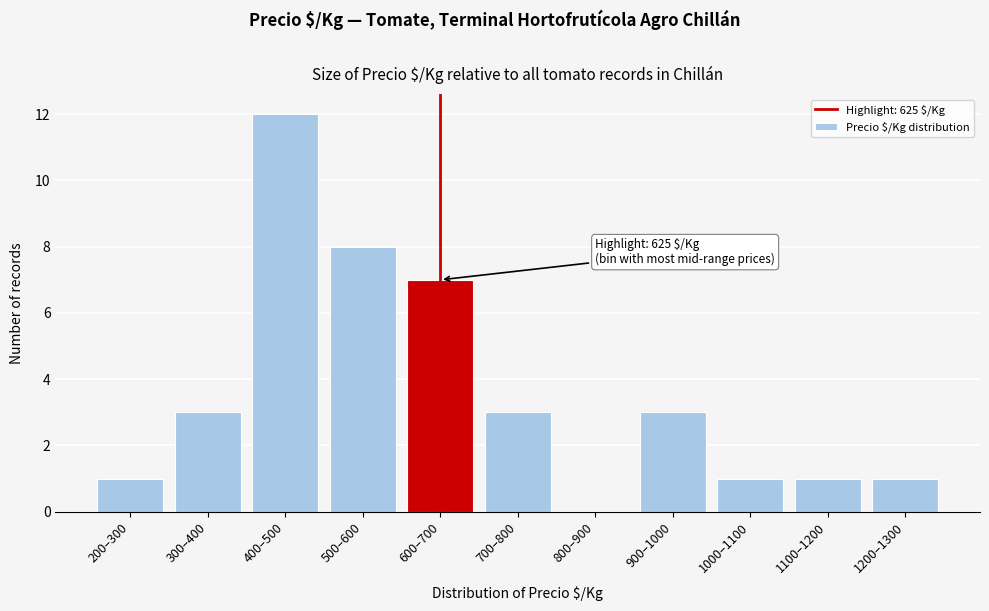

Reading right to left, extract all data points from this chart.

1200–1300=1	1100–1200=1	1000–1100=1	900–1000=3	800–900=0	700–800=3	600–700=7	500–600=8	400–500=12	300–400=3	200–300=1